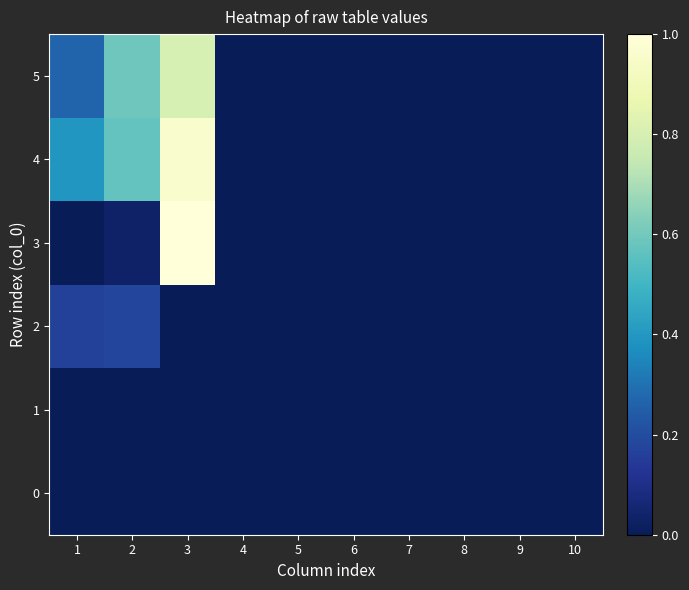

Which series has the widest spread of values?

3